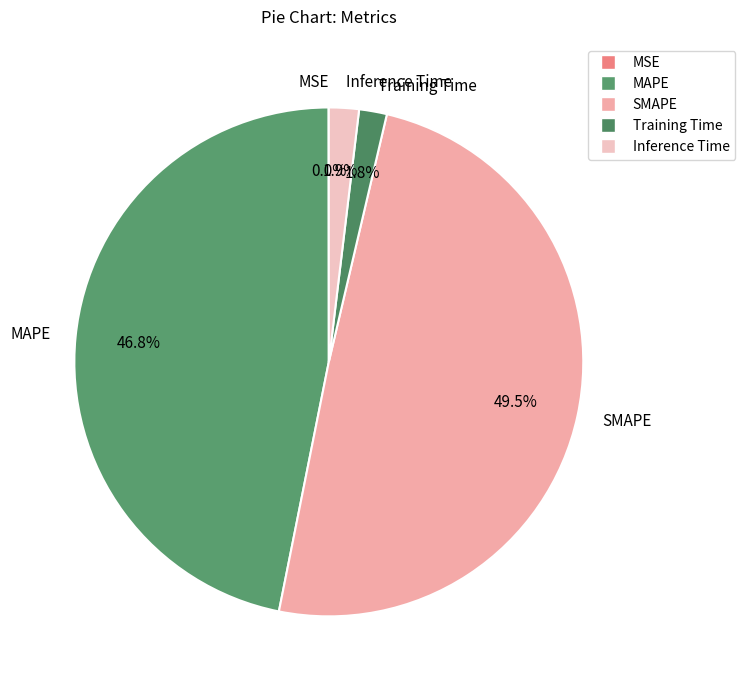

Is there any slice that represents more than half of the pie?

No